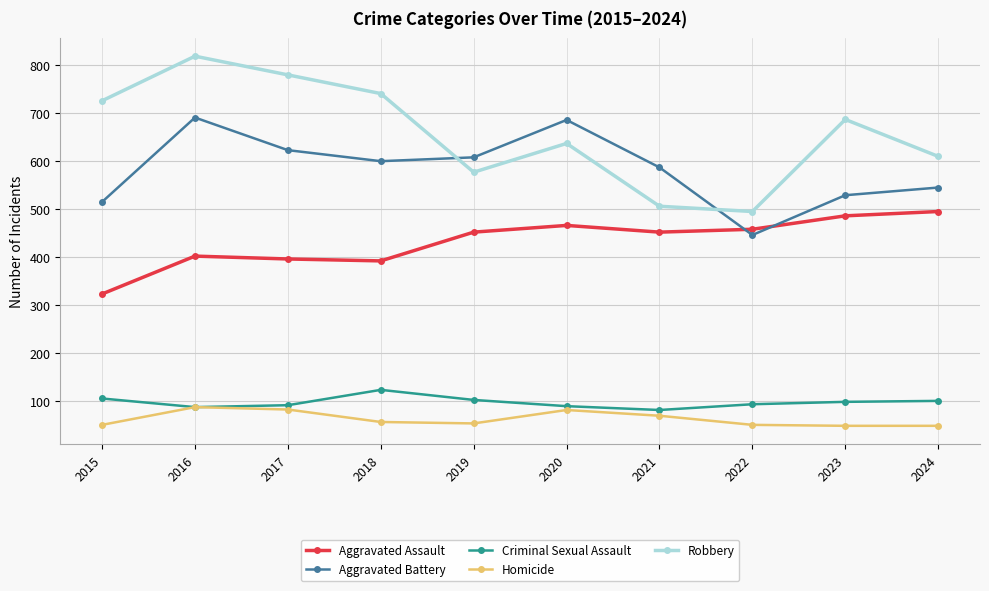

True or false: Criminal Sexual Assault has a value of 123 at 2018.

True